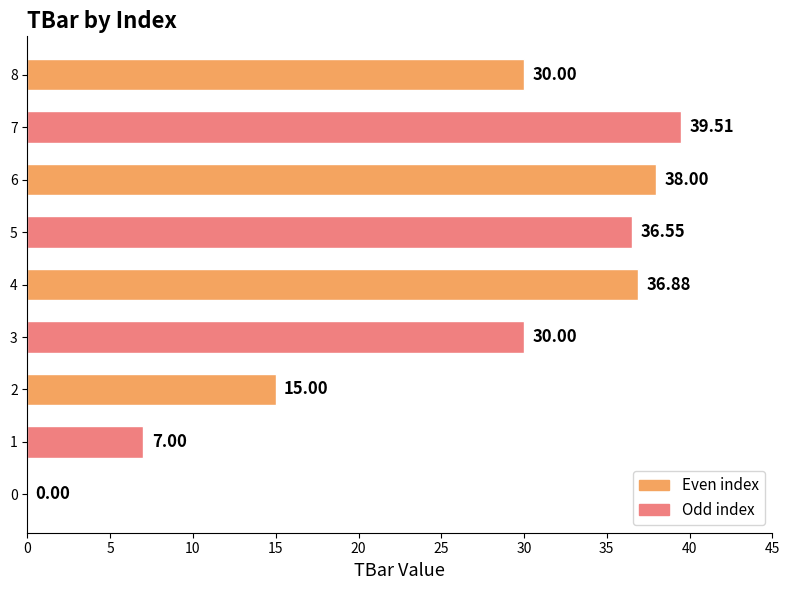

Are the bars horizontal?

Yes